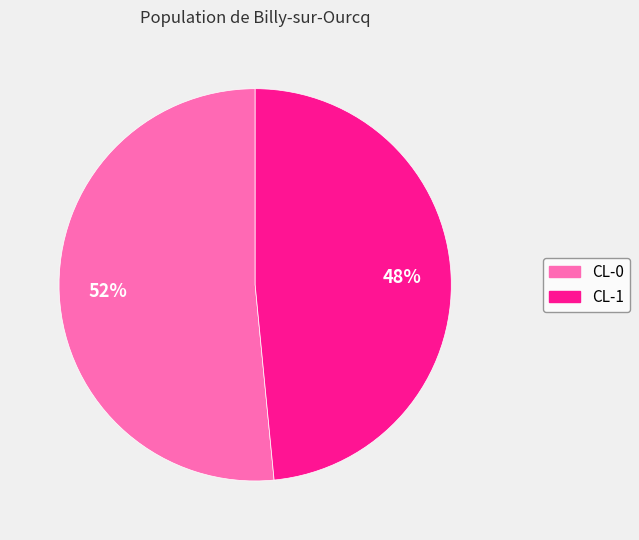

Rank the categories by value from lowest to highest.

CL-1, CL-0